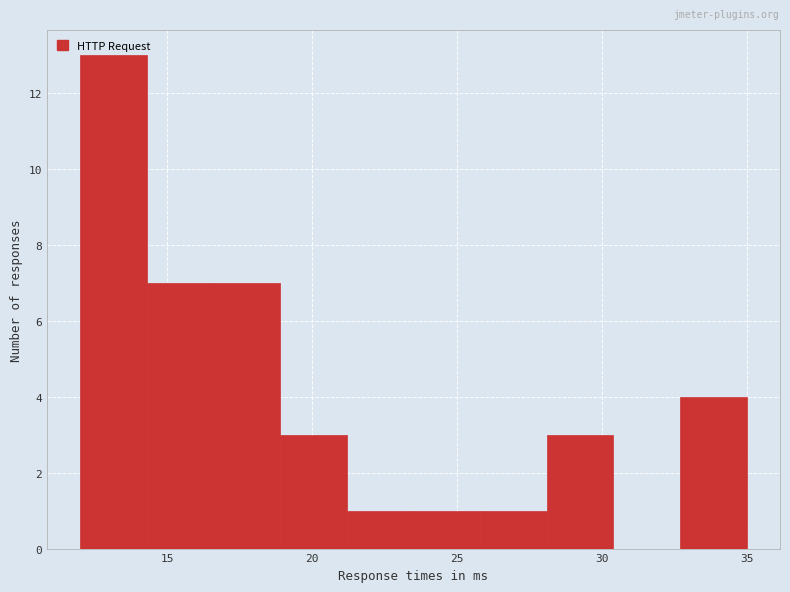

What is the height of the bar covering 32.7 to 35.0 on the x-axis? Neither the bar edges nor the heights are printed on the chart, so give them approximately, as read against the axes.

4